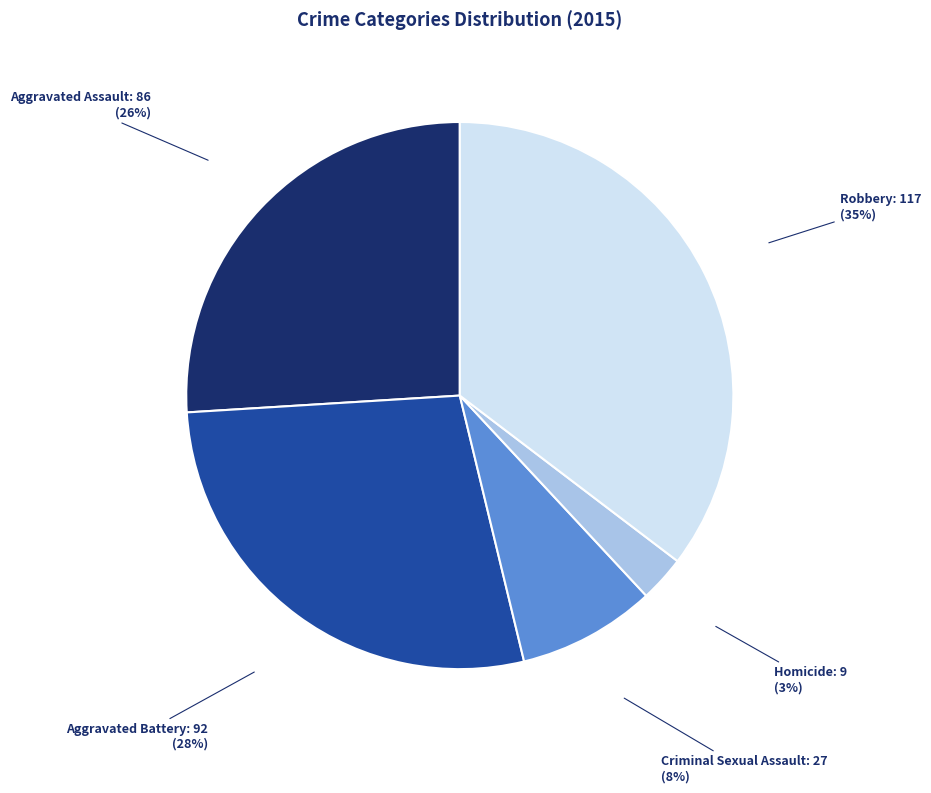

To the nearest percent, what is the average slice percentage?

20%